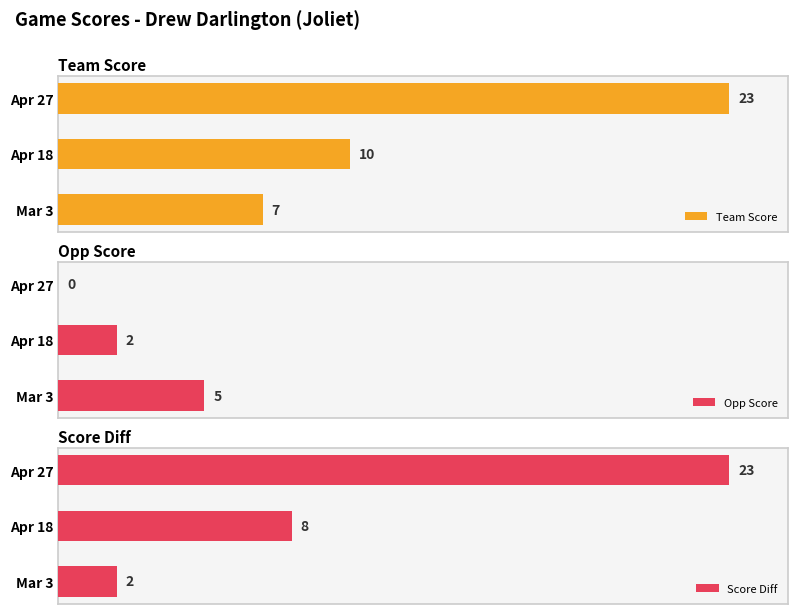

List the labels in order of Score Diff value, smallest first.

Mar 3, Apr 18, Apr 27